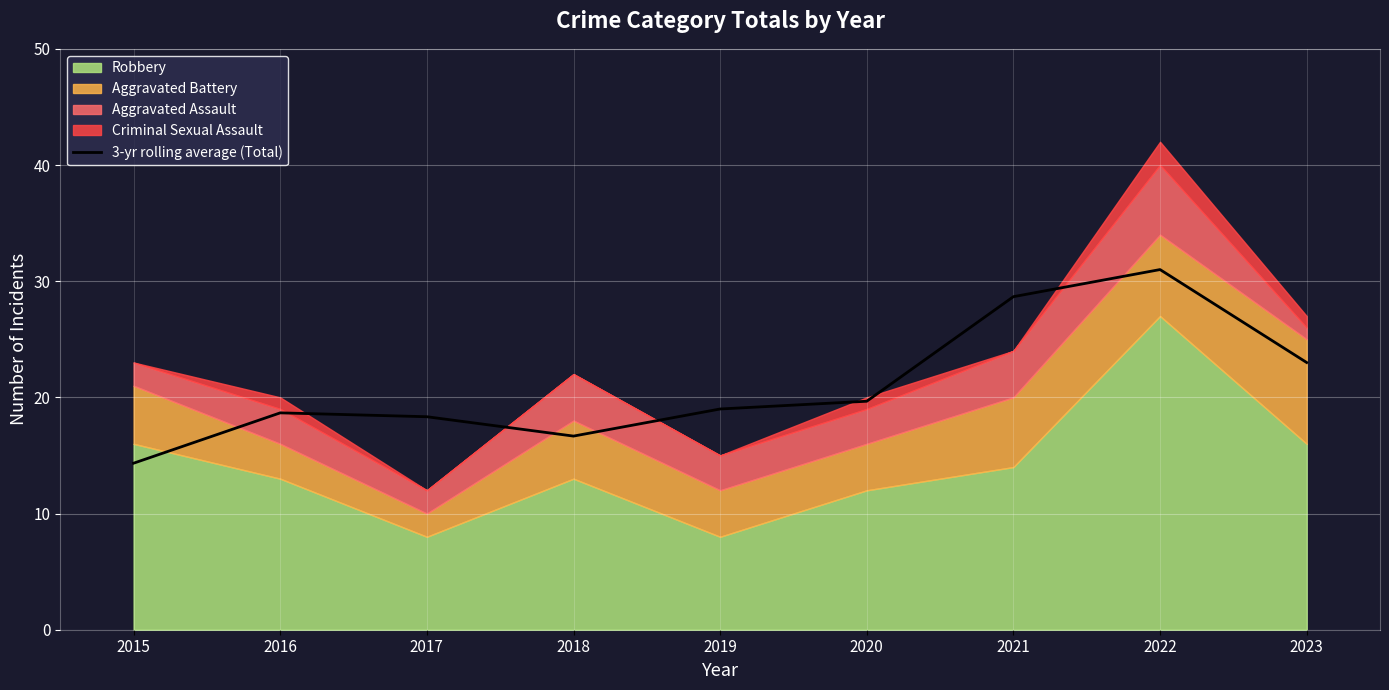

True or false: the data shows 19.7 at 2020.

True